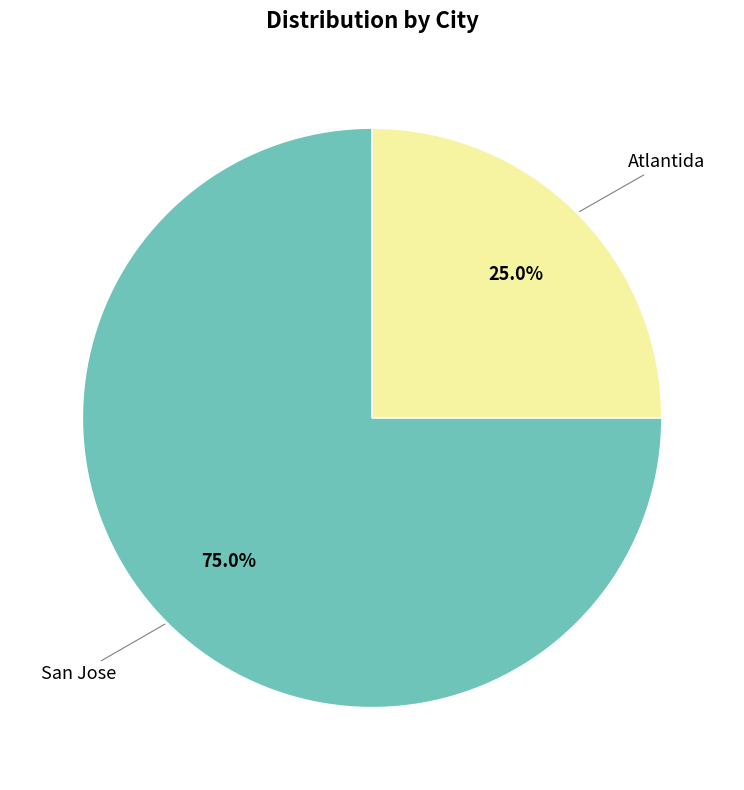

Count the number of slices in the pie.

2